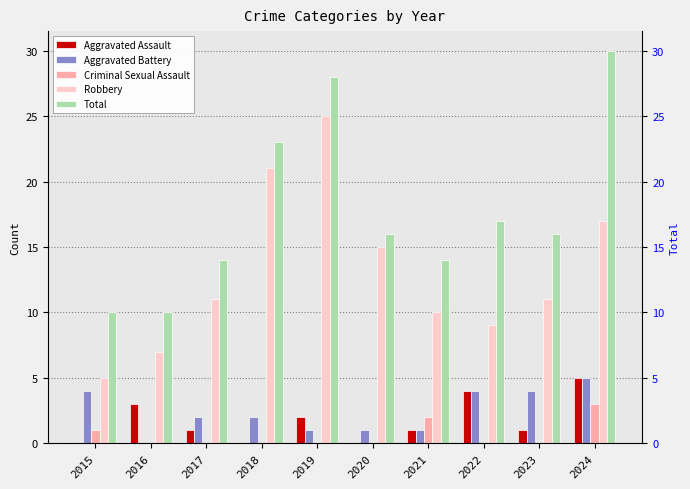

Reading right to left, what are all the values shown in this chart?

Aggravated Assault: 2024=5	2023=1	2022=4	2021=1	2020=0	2019=2	2018=0	2017=1	2016=3	2015=0
Aggravated Battery: 2024=5	2023=4	2022=4	2021=1	2020=1	2019=1	2018=2	2017=2	2016=0	2015=4
Criminal Sexual Assault: 2024=3	2023=0	2022=0	2021=2	2020=0	2019=0	2018=0	2017=0	2016=0	2015=1
Robbery: 2024=17	2023=11	2022=9	2021=10	2020=15	2019=25	2018=21	2017=11	2016=7	2015=5
Total: 2024=30	2023=16	2022=17	2021=14	2020=16	2019=28	2018=23	2017=14	2016=10	2015=10